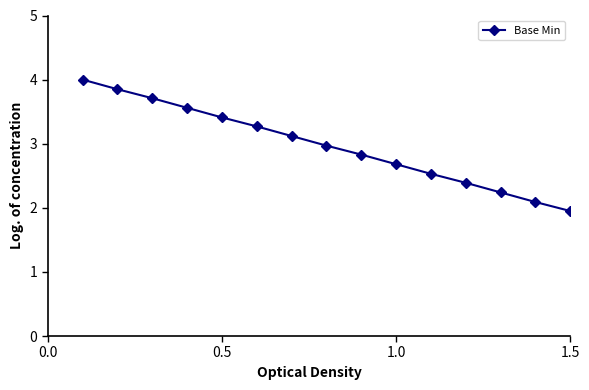

Reading left to right, list all the values displayed in this chart.

4.0	3.9	3.7	3.6	3.4	3.3	3.1	3.0	2.8	2.7	2.5	2.4	2.2	2.1	1.9